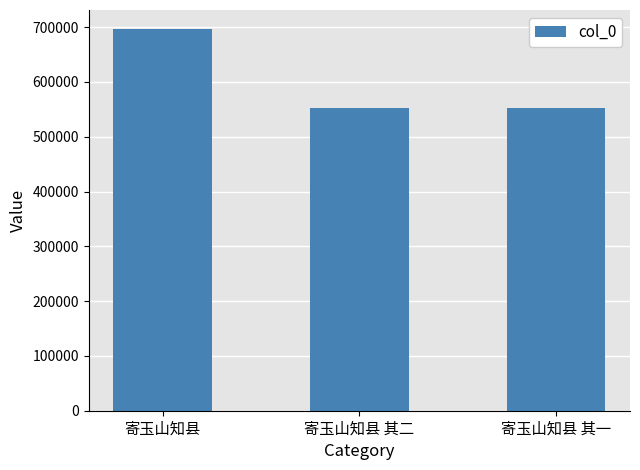

At which category does the chart reach its peak across all series?

寄玉山知县